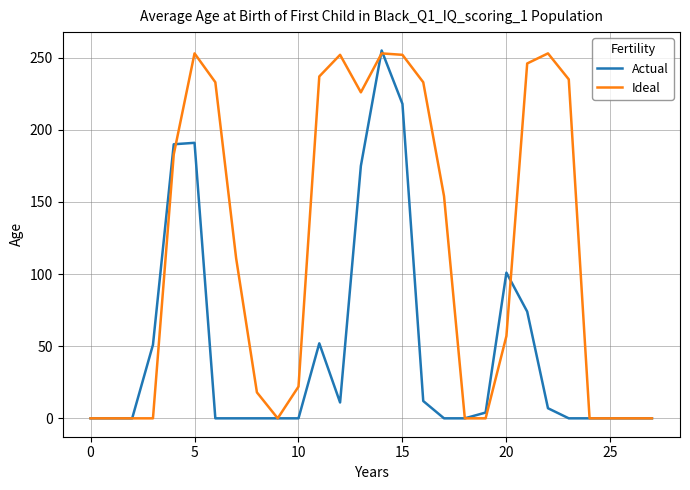

What is the highest value of the Ideal series?

253